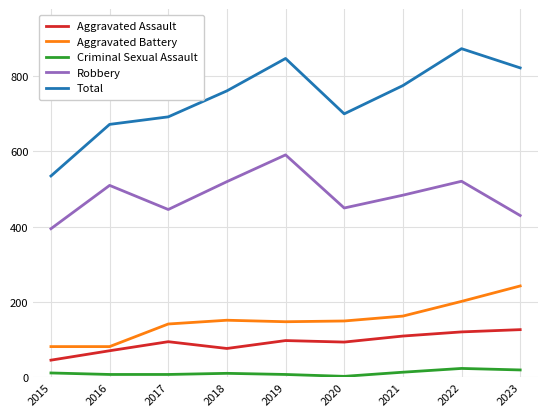

The Aggravated Assault series shows 127 at 2023. True or false?

True